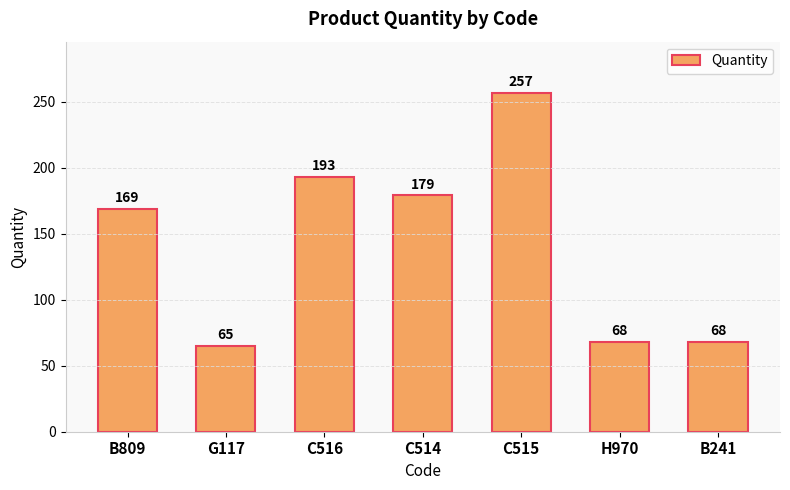

How many series are shown in this chart?

1